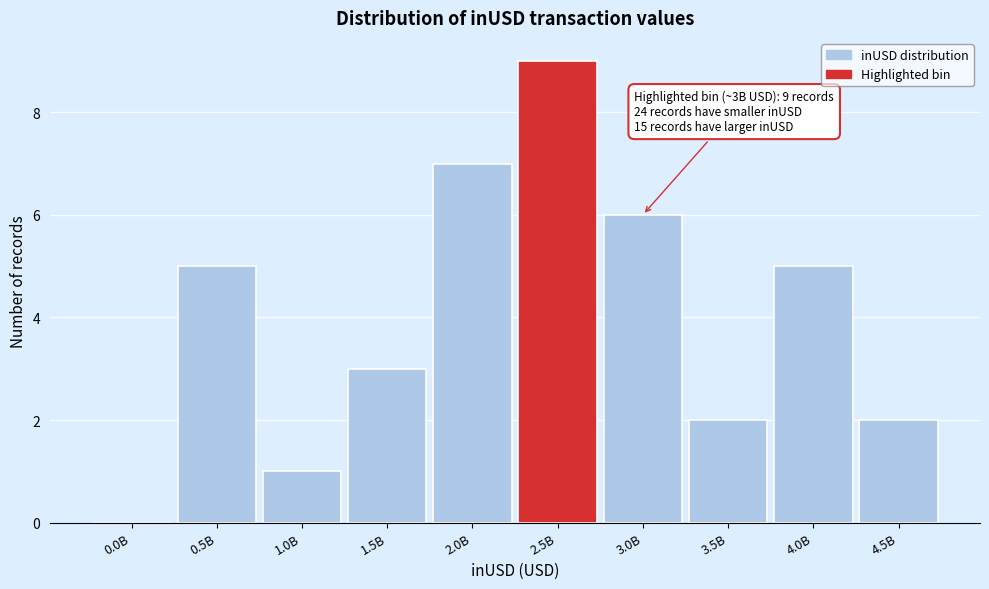

Reading left to right, what are all the values shown in this chart?

0.0B=0	0.5B=5	1.0B=1	1.5B=3	2.0B=7	2.5B=9	3.0B=6	3.5B=2	4.0B=5	4.5B=2